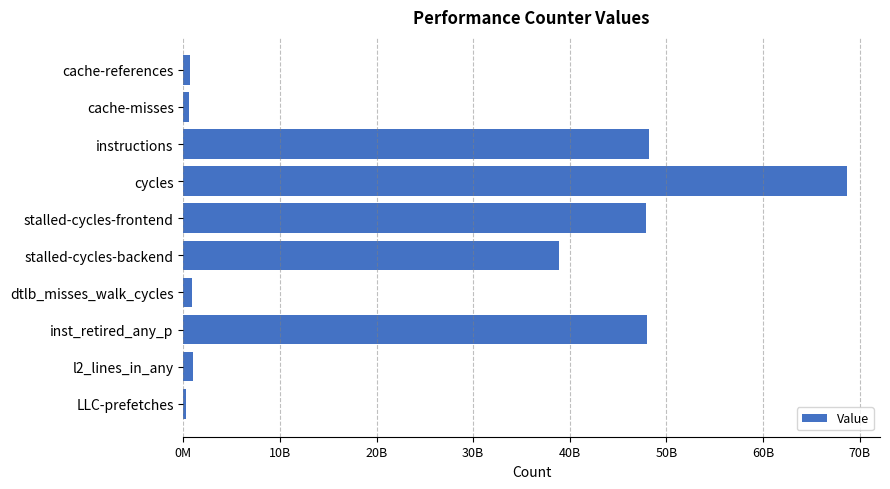

Does the chart contain any negative values?

No